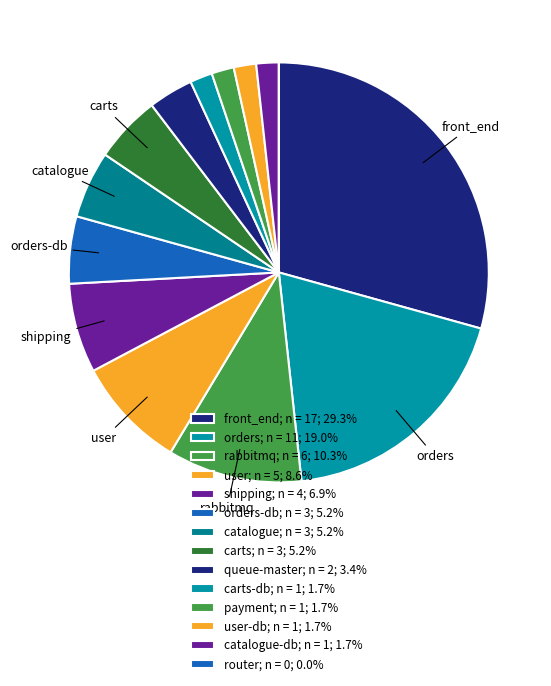

What is the largest slice in the pie chart?

front_end